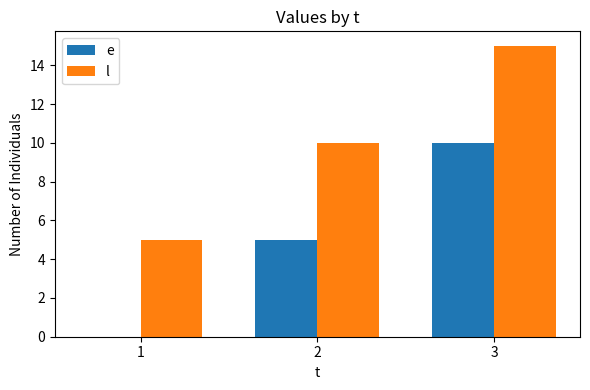

What is the sum of the e values at 3 and 1?

10